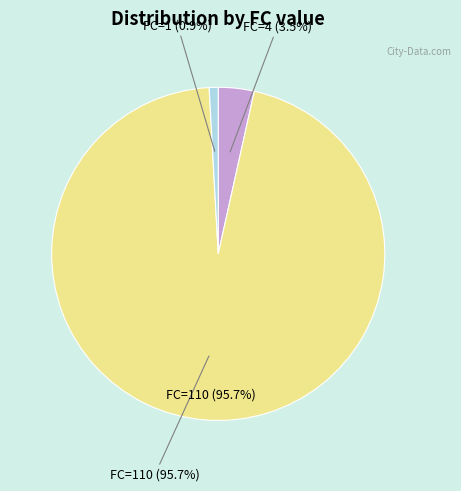

What is the change in value from FC=4 to FC=110?

+106